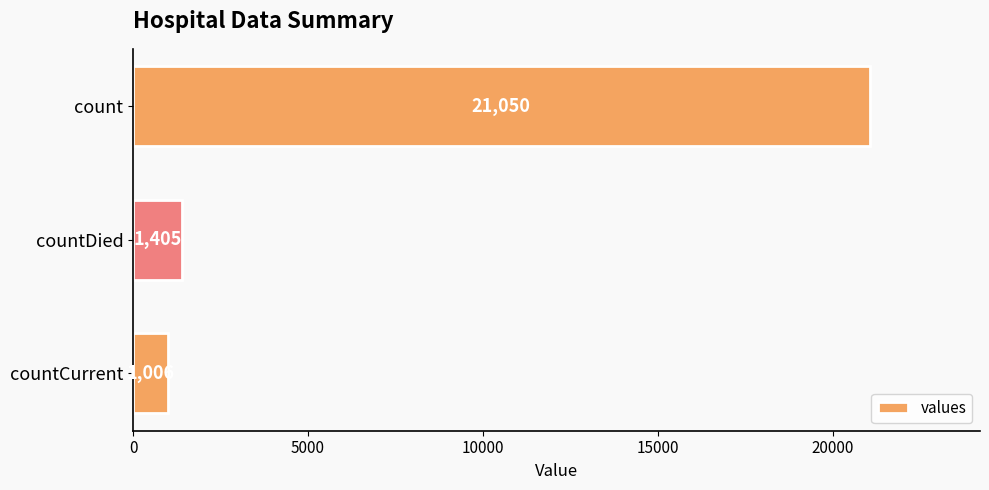

Reading top to bottom, list all the values displayed in this chart.

count=21050	countDied=1405	countCurrent=1006